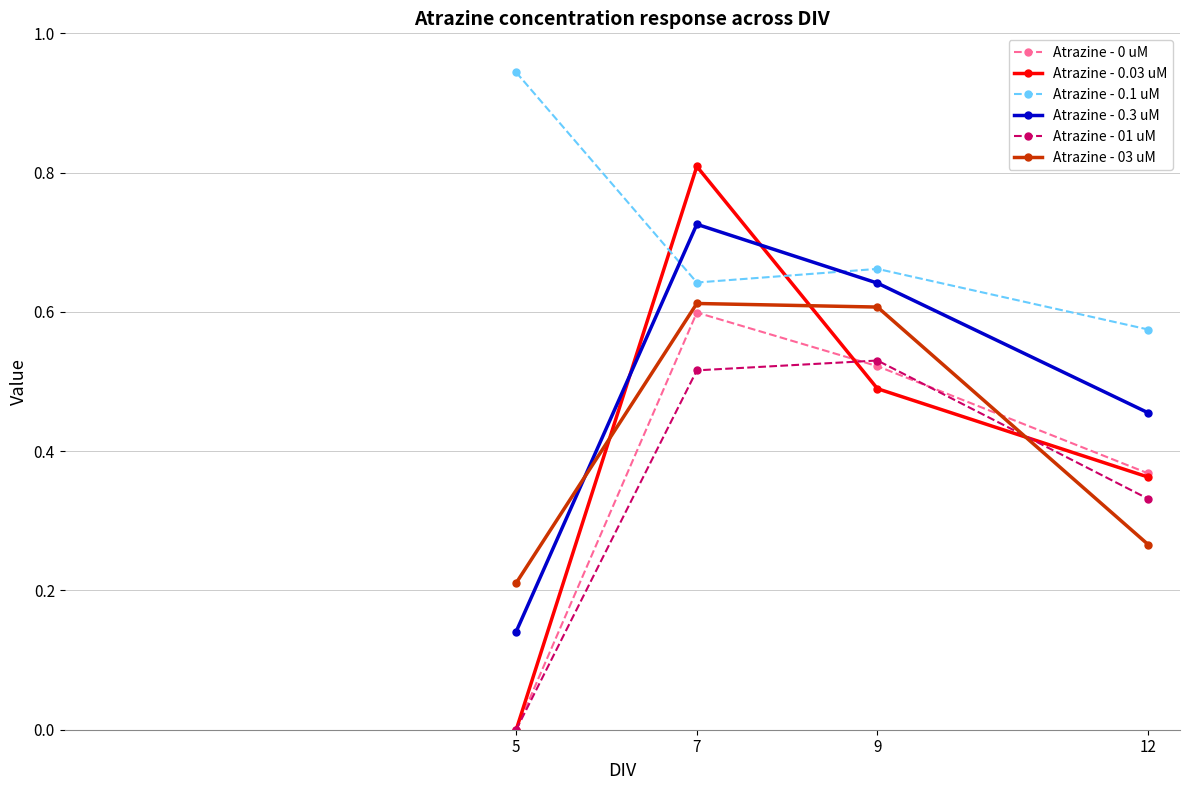

How many Atrazine - 03 uM values are between 0 and 1?

4